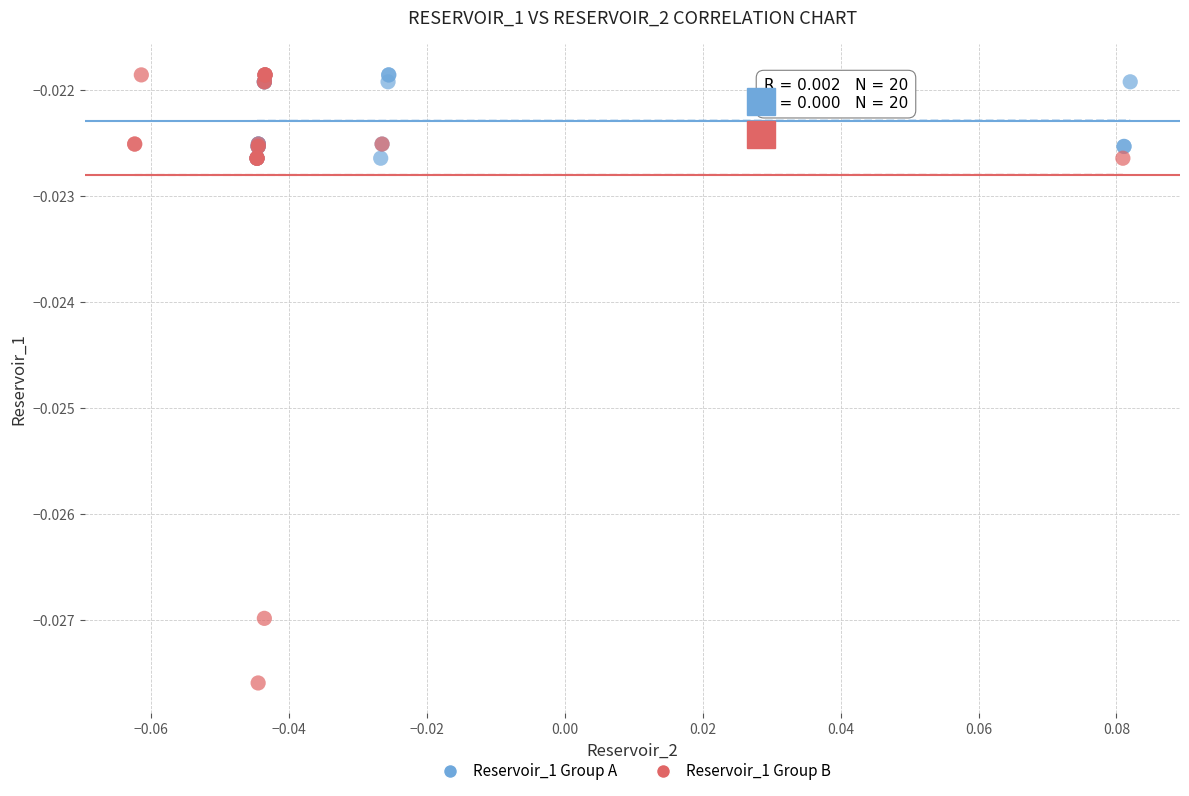

What are all the series names shown in the legend?

Reservoir_1 Group A, Reservoir_1 Group B